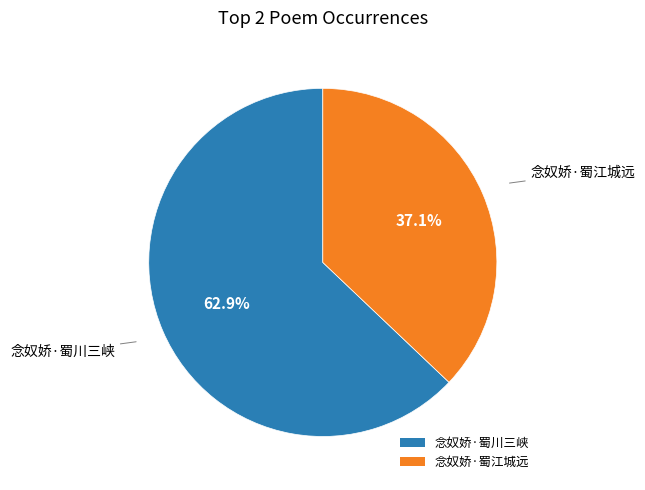

To the nearest percent, what is the difference between the largest and smallest slice percentages?

26%